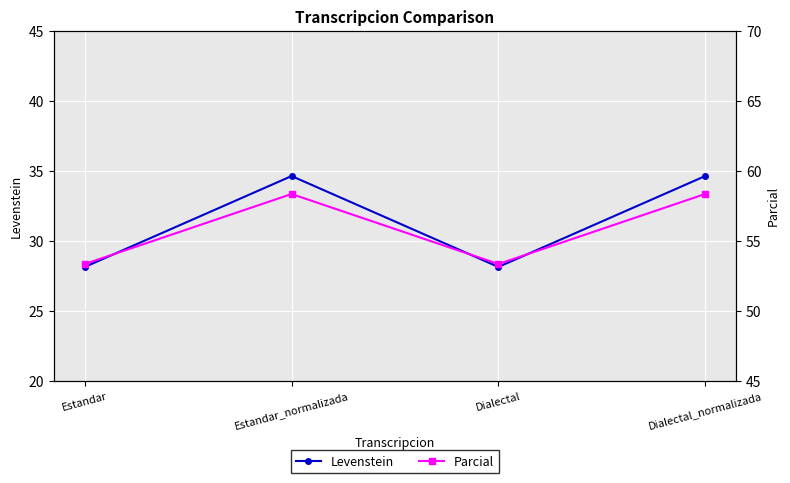

What position from the right is Estandar?

4